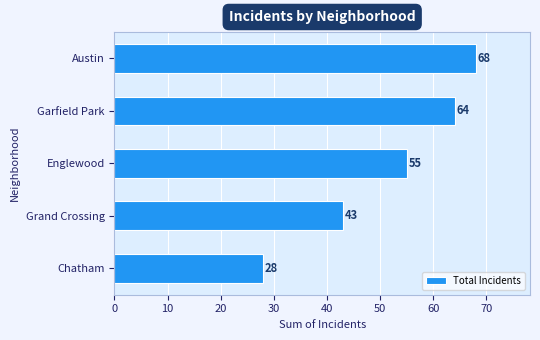

At which label is the value closest to 48?

Grand Crossing